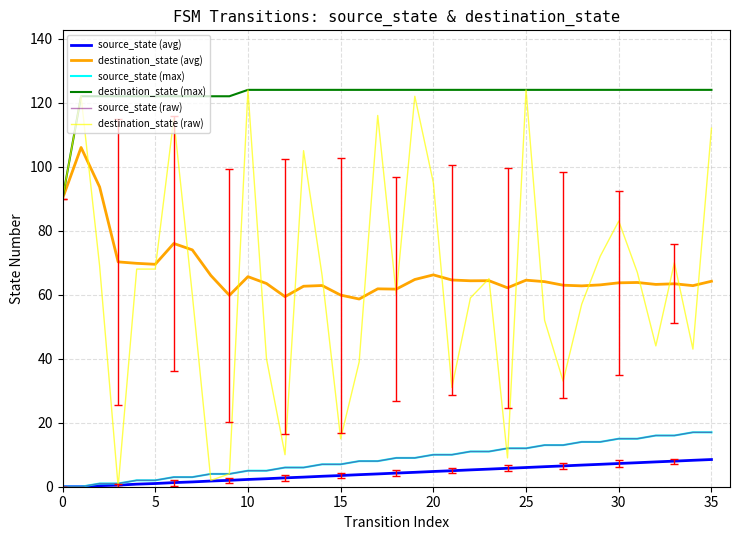

What is the label of the 16th point from the right?

20